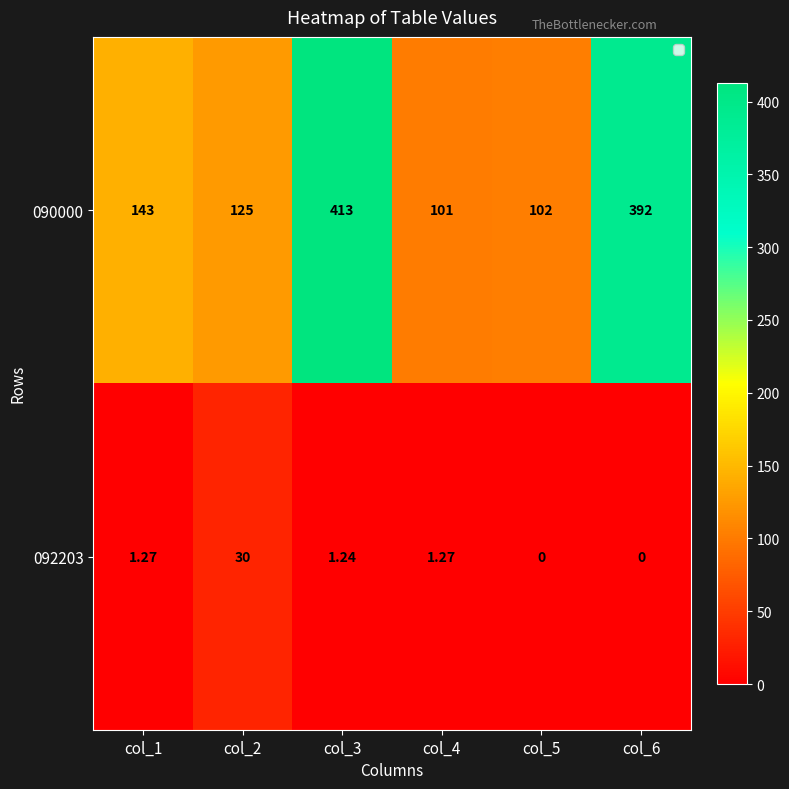

Between col_4 and col_6, which is larger?

col_6